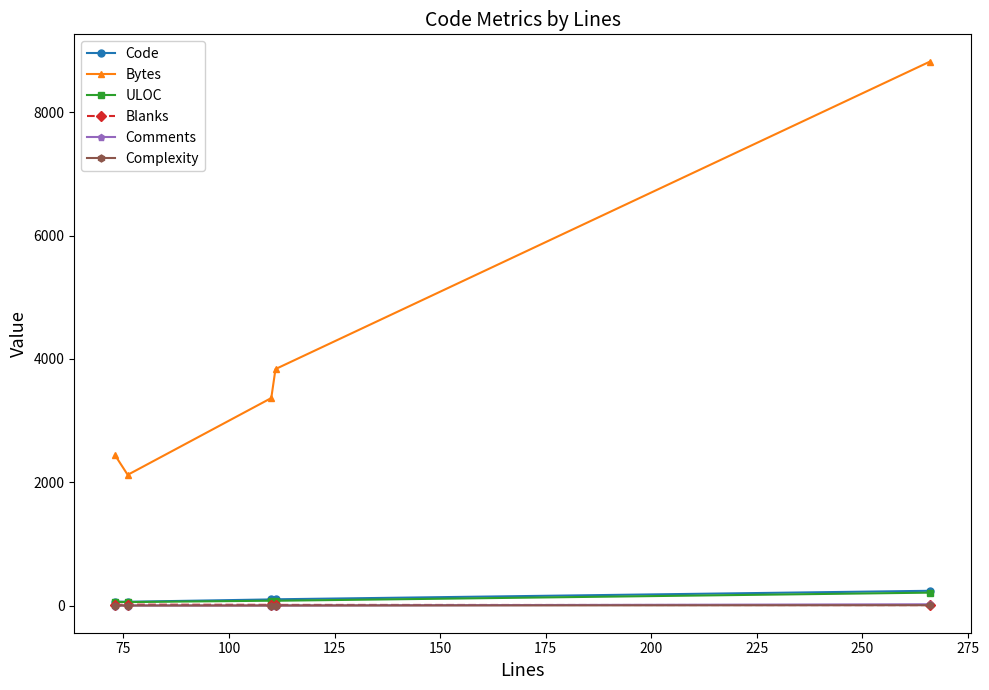

True or false: Bytes and Blanks intersect in this chart.

False